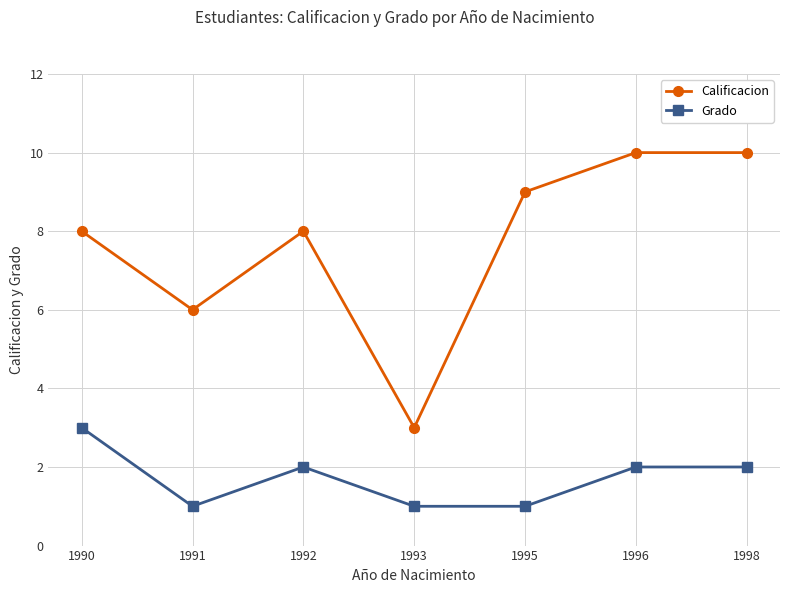

Rank the series by their average value, from lowest to highest.

Grado, Calificacion